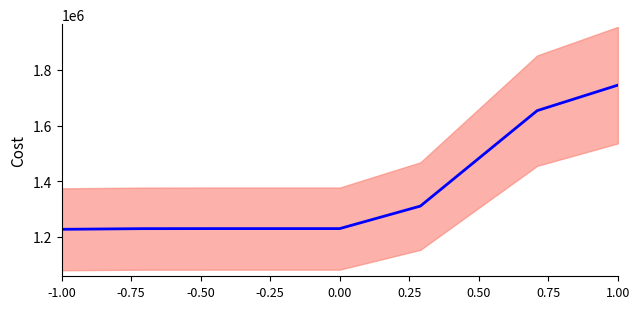

Where does the data first go above 1229676?

0.25